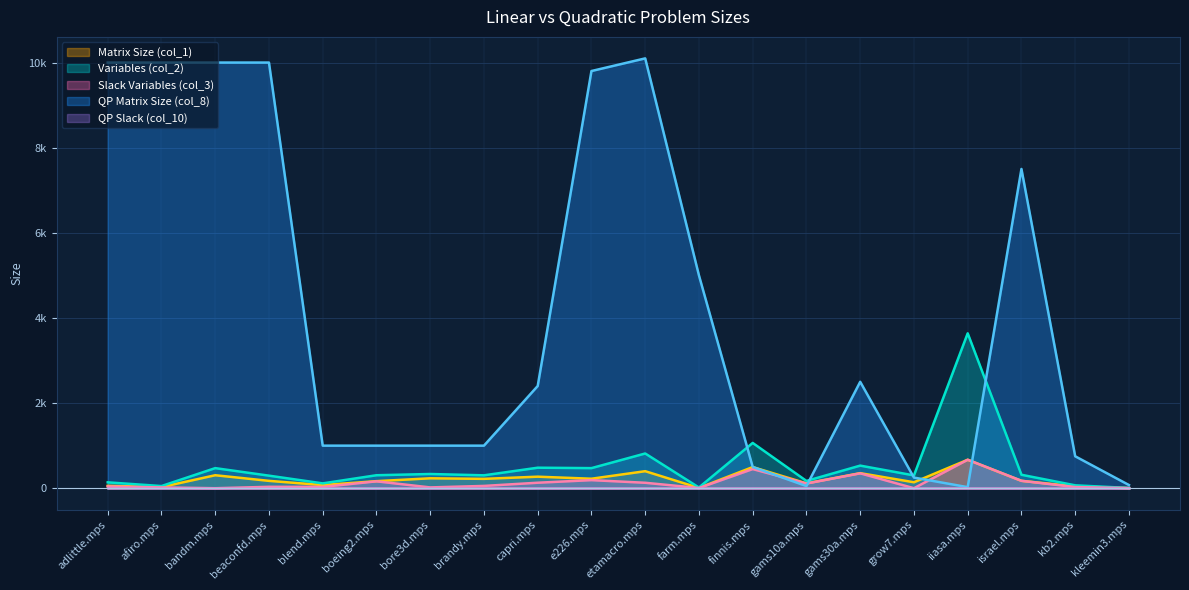

What is the label of the 16th point from the right?

blend.mps